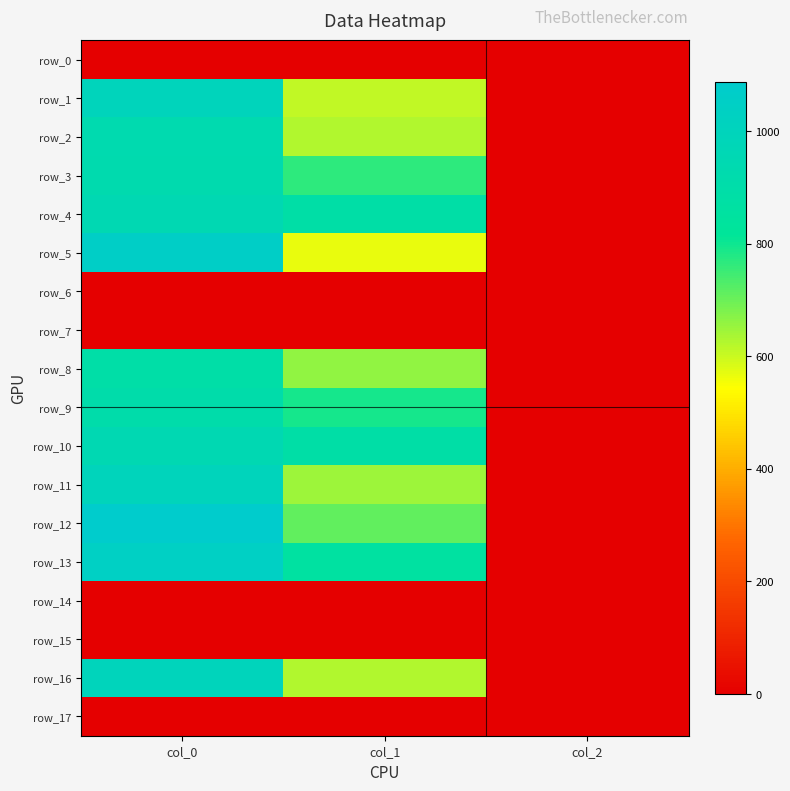

Which has a higher value, col_2 or col_1?

col_2